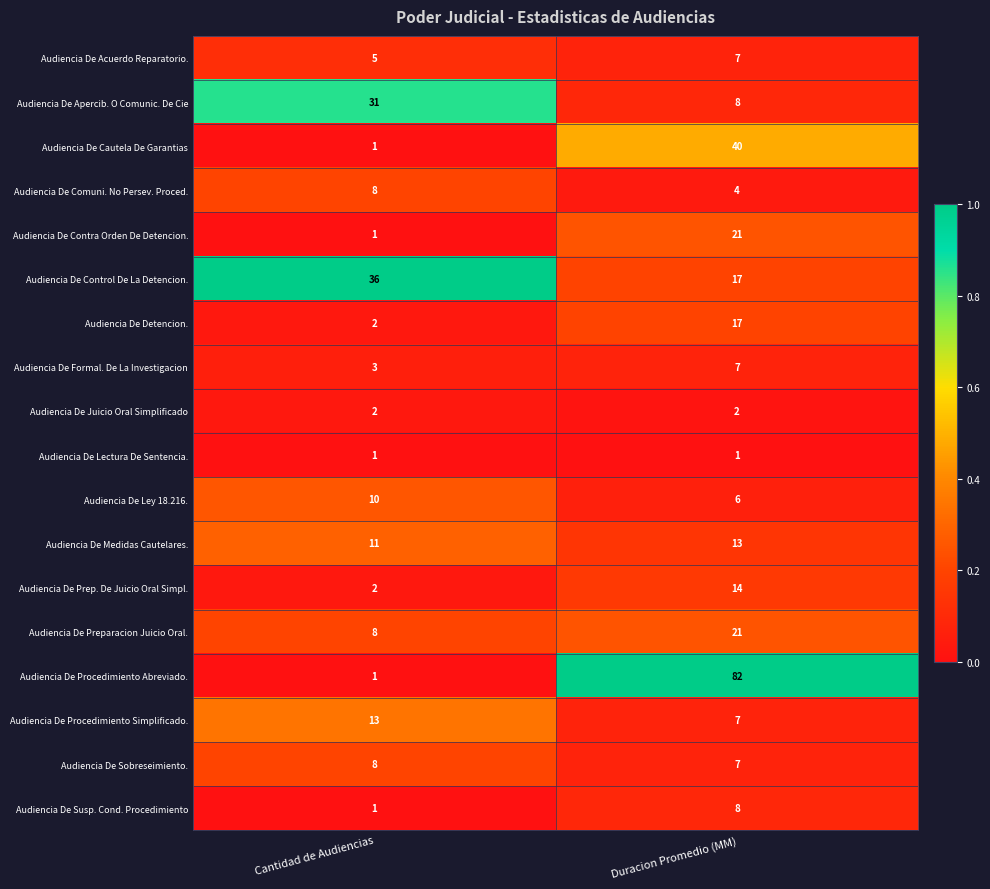

Which series has the largest total across all categories?

Audiencia De Procedimiento Abreviado.